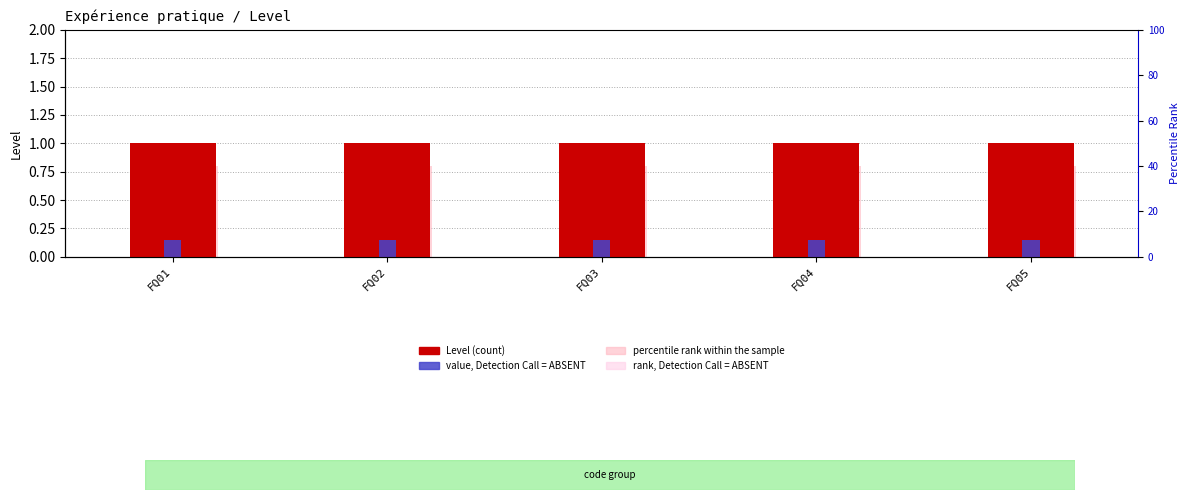

How many groups of bars are there?

5